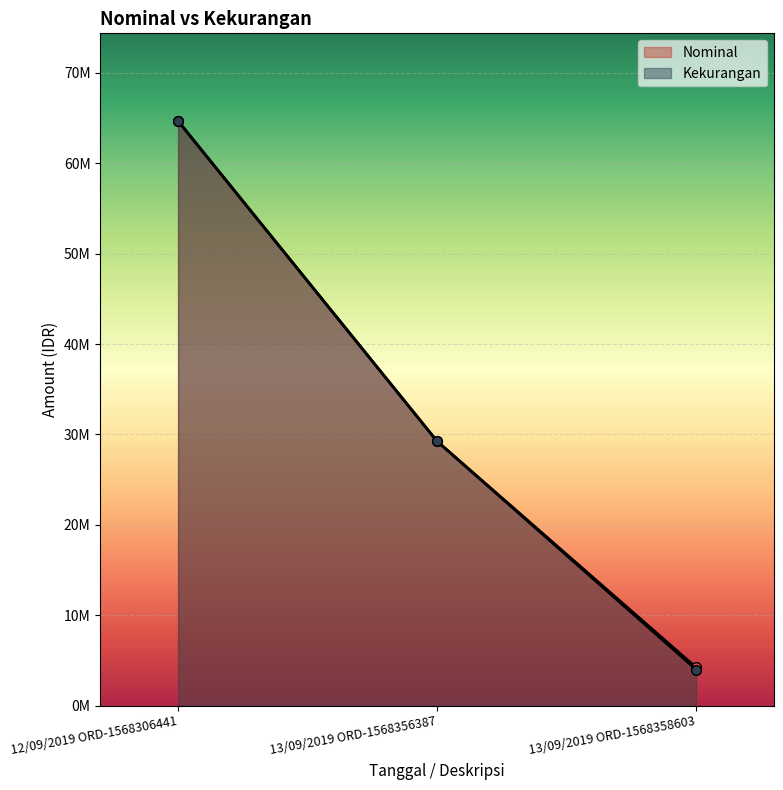

What is the difference between the second highest and minimum values in the Nominal series?

25025000